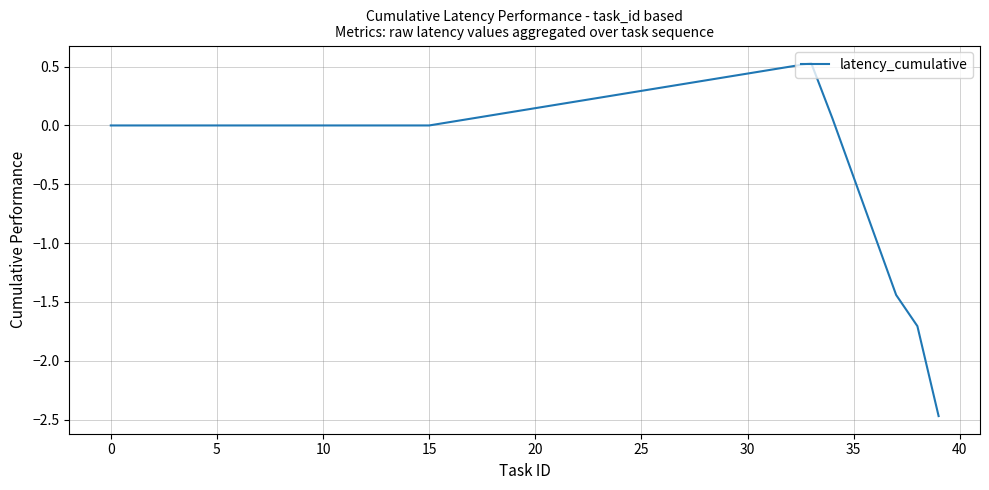

What is the difference between the maximum and minimum values?

3.0